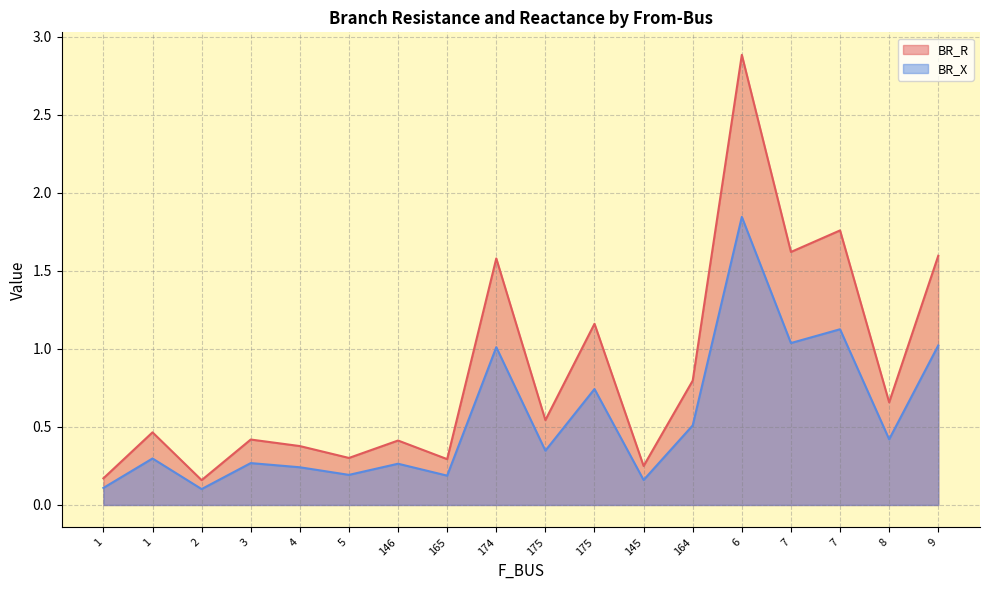

What is the minimum value for BR_X?

0.1